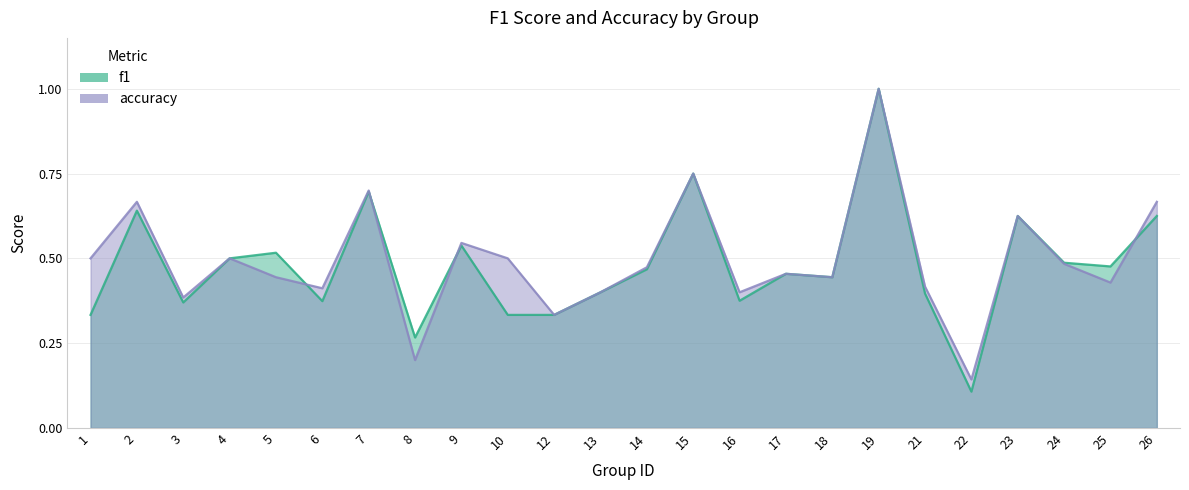

Where is f1 nearest to the value 0?

22